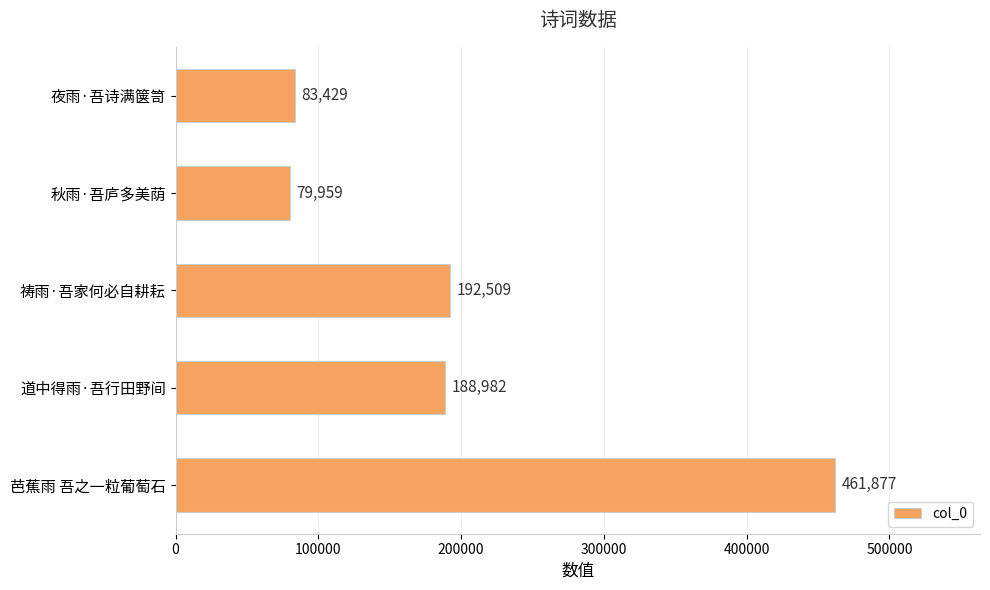

What is the change in value from 秋雨·吾庐多美荫 to 夜雨·吾诗满箧笥?

+3470